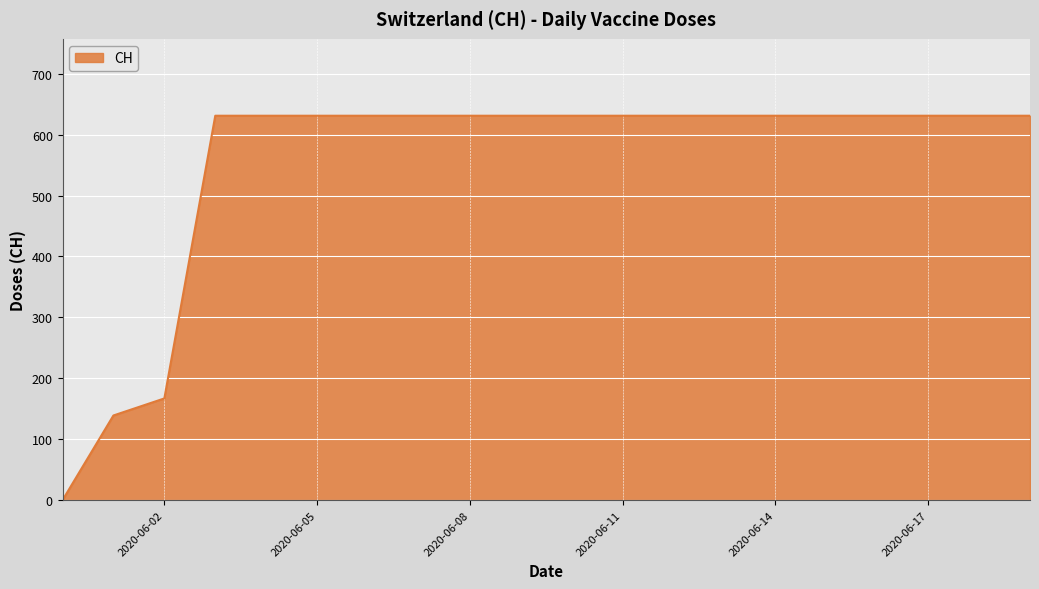

What is the maximum value shown in the chart?

631